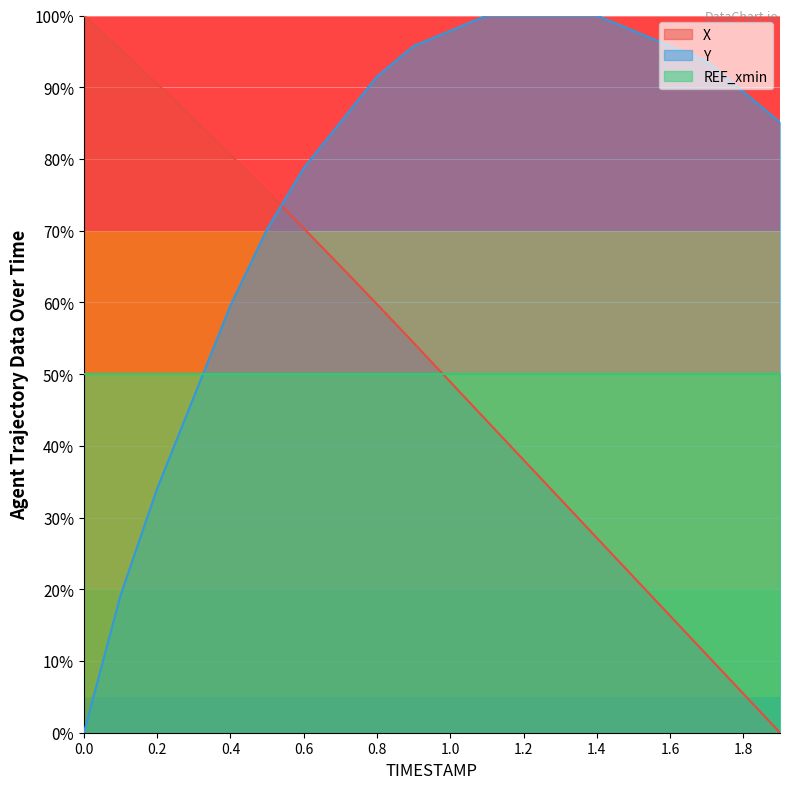

What is the difference between the second highest and second lowest values in the X series?

89.9